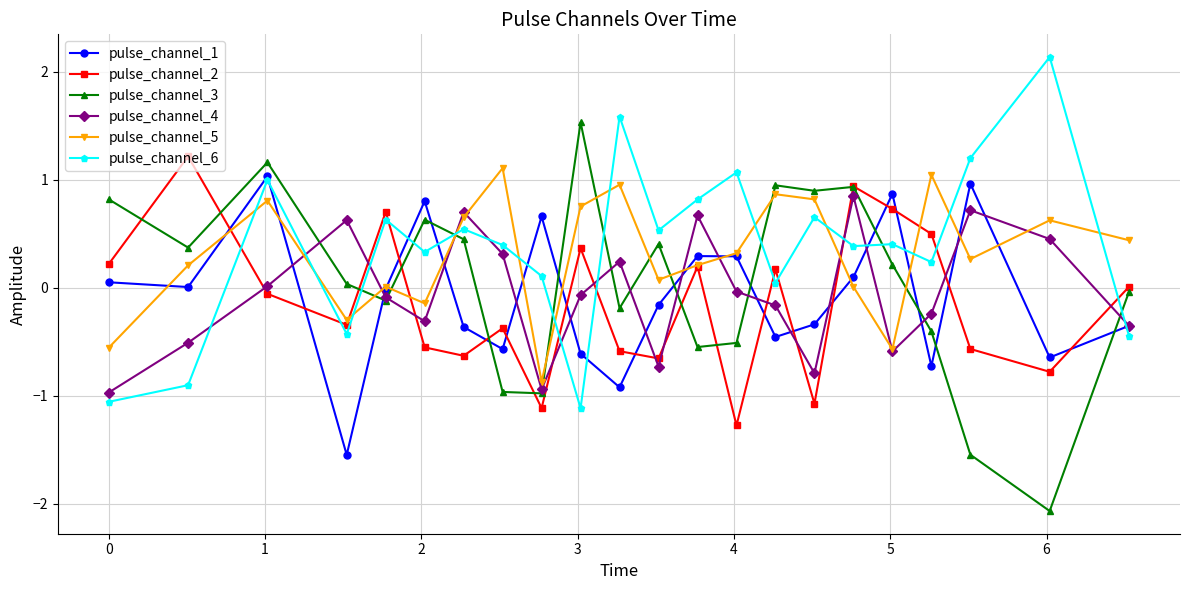

Which series has the largest total across all categories?

pulse_channel_6